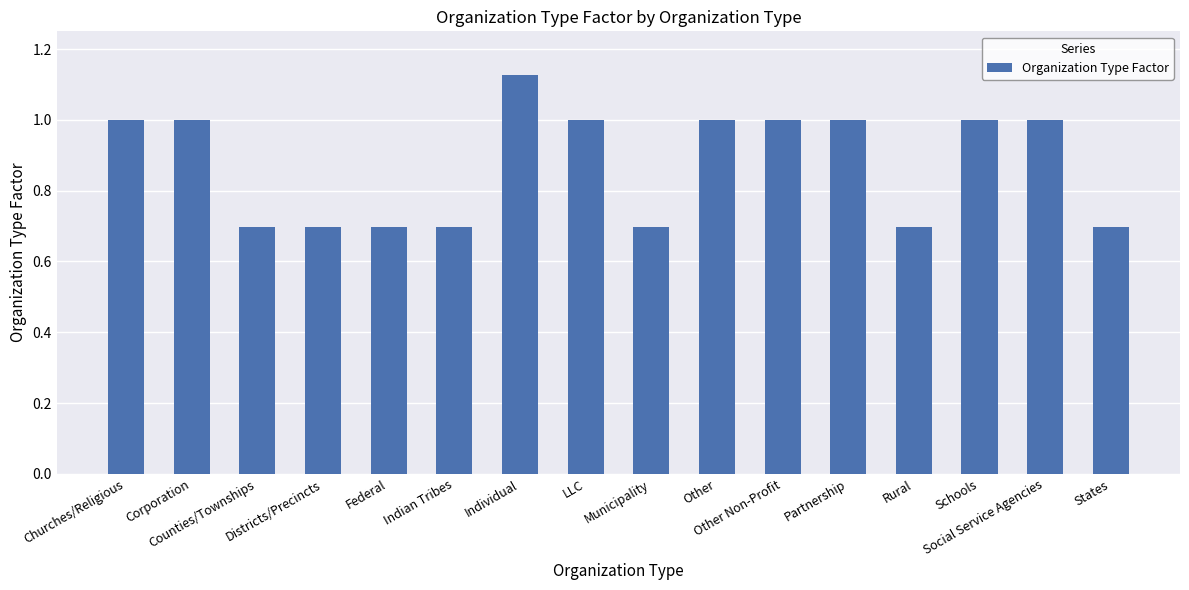

What is the label of the 11th bar from the left?

Other Non-Profit